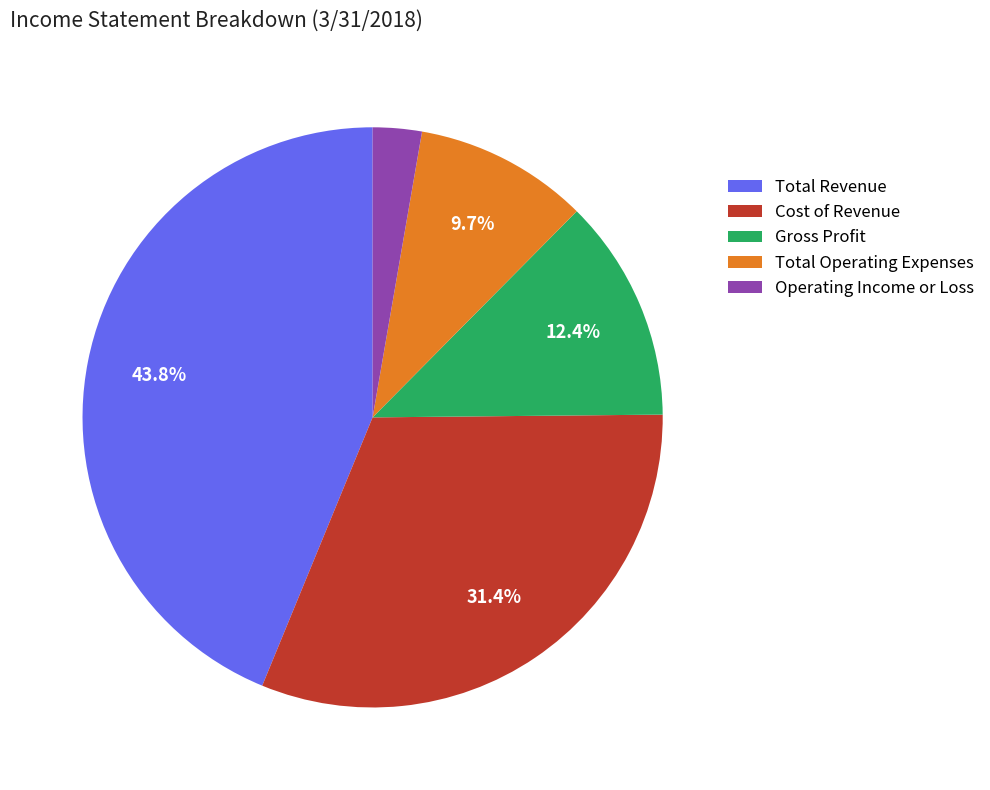

True or false: Gross Profit accounts for 23% of the total.

False